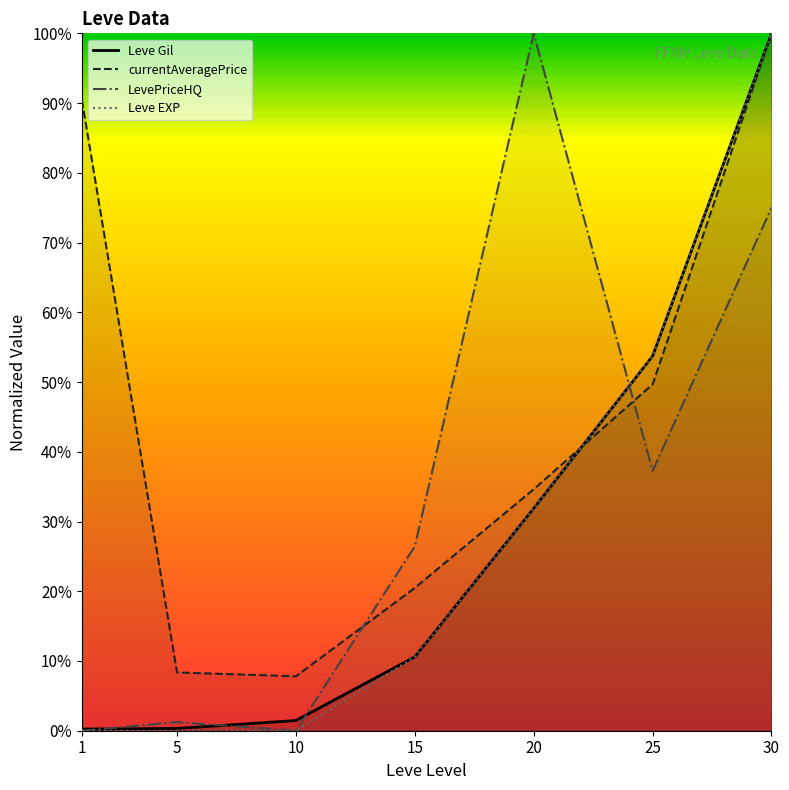

At 20, list the series in order from largest to smallest.

LevePriceHQ, currentAveragePrice, Leve Gil, Leve EXP